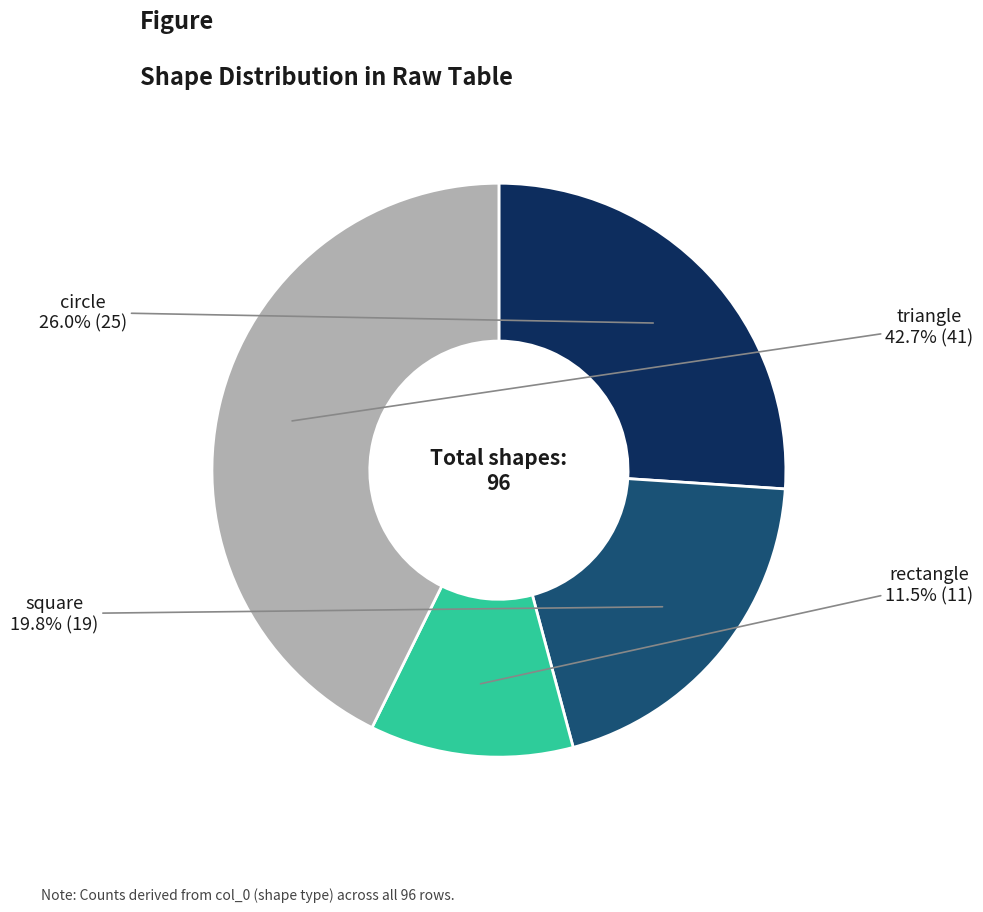

Count the number of slices in the pie.

4